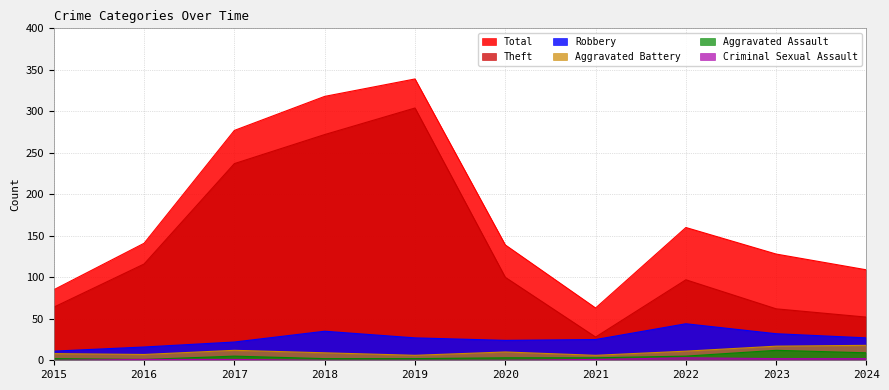

True or false: Criminal Sexual Assault and Total intersect in this chart.

False